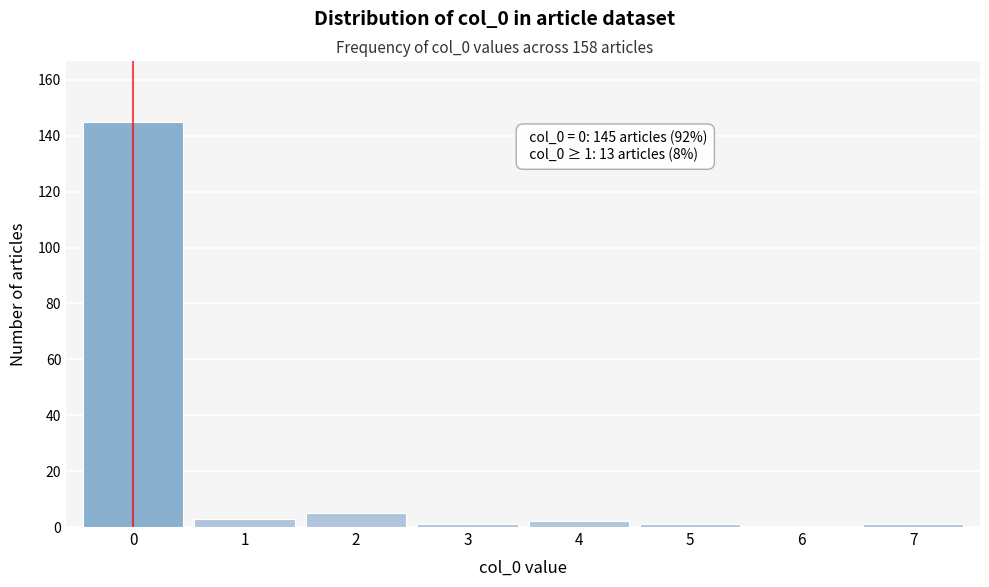

Reading right to left, extract all data points from this chart.

7=1	6=0	5=1	4=2	3=1	2=5	1=3	0=145